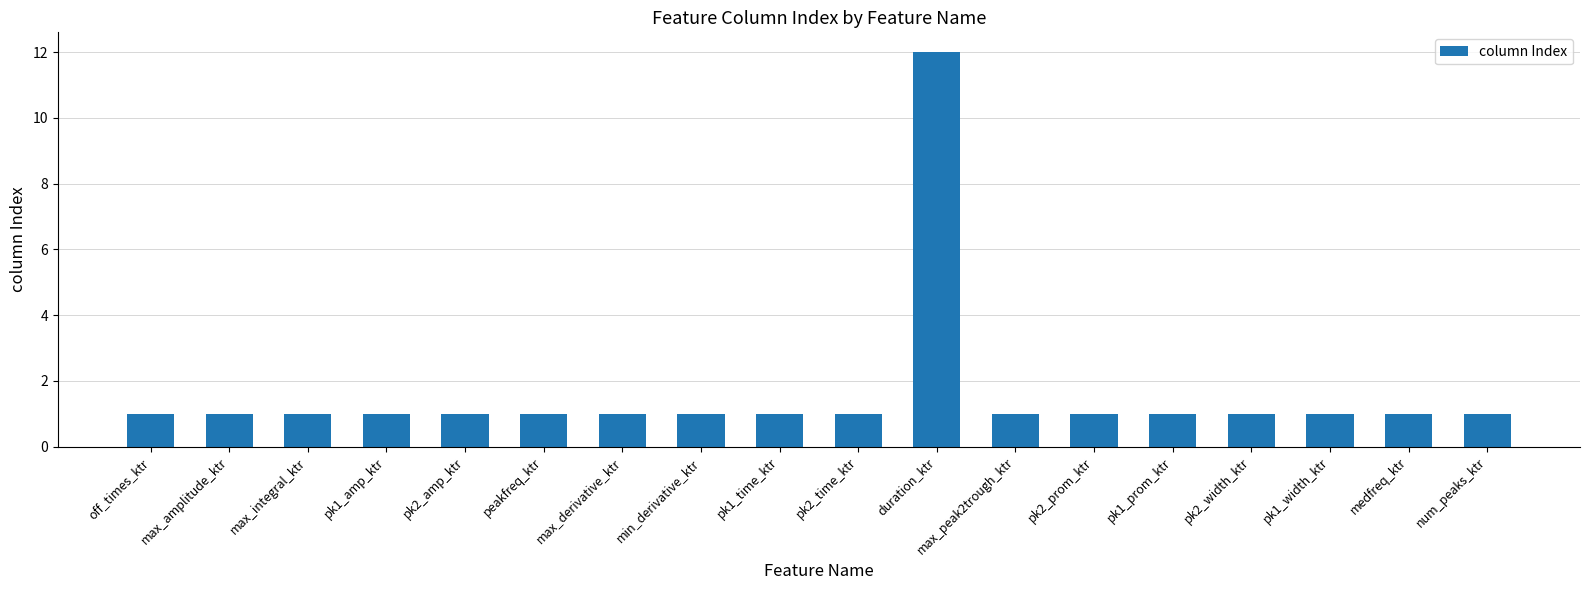

What is the value of the 5th bar from the left?

1